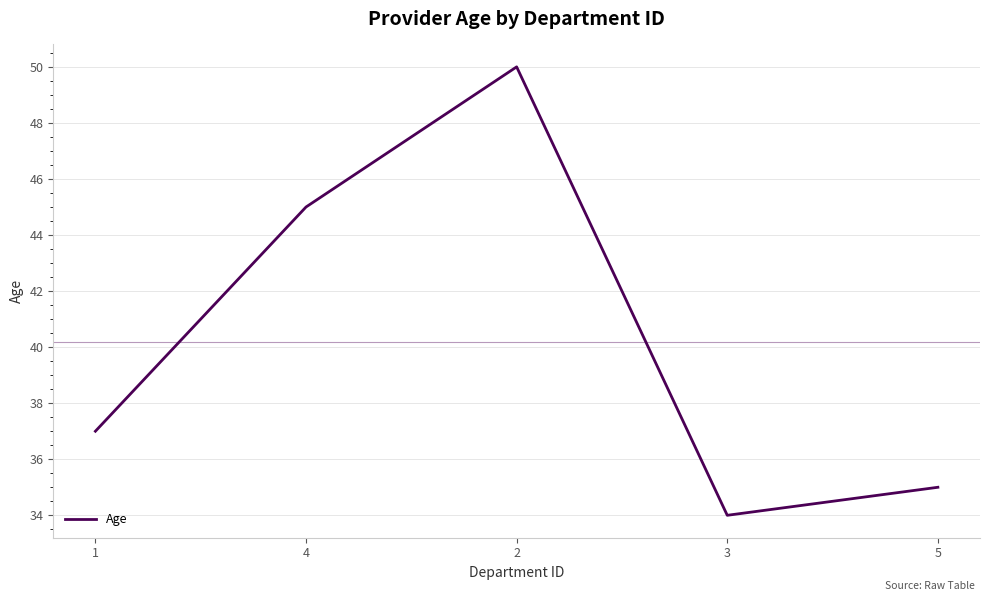

The chart shows a value of 45 at 4. True or false?

True